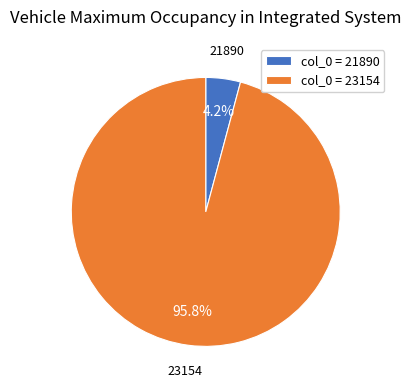

Count the number of slices in the pie.

2